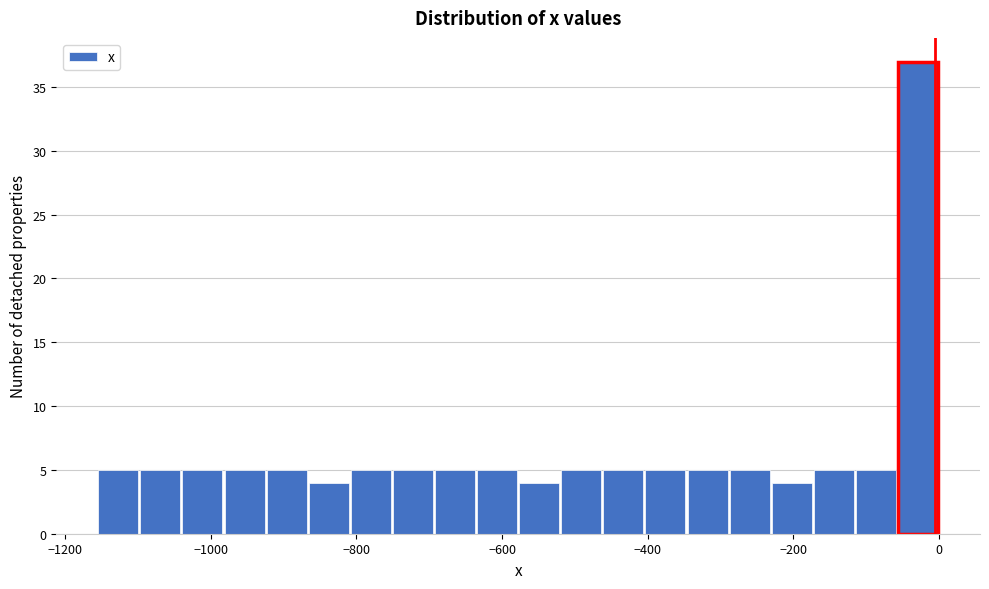

Read against the x-axis, roughly where is the centre of the tallest bar?

-20